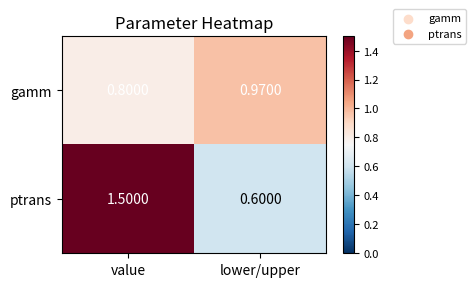

What is the total value across all series at lower/upper?

1.6